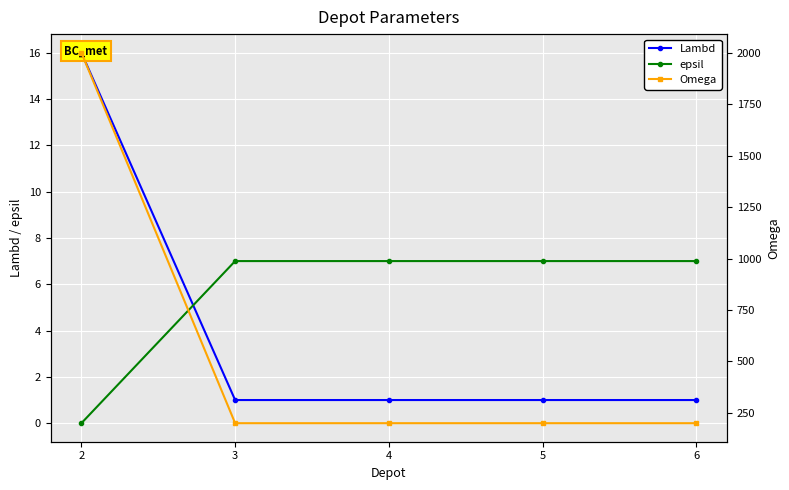

Between 6 and 4, which is larger?

6